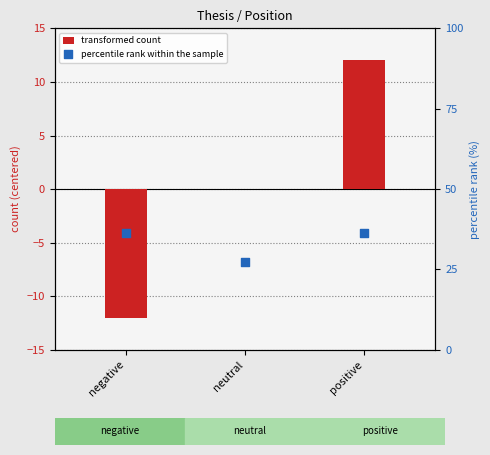

What is the total value across all series at negative?

24.4